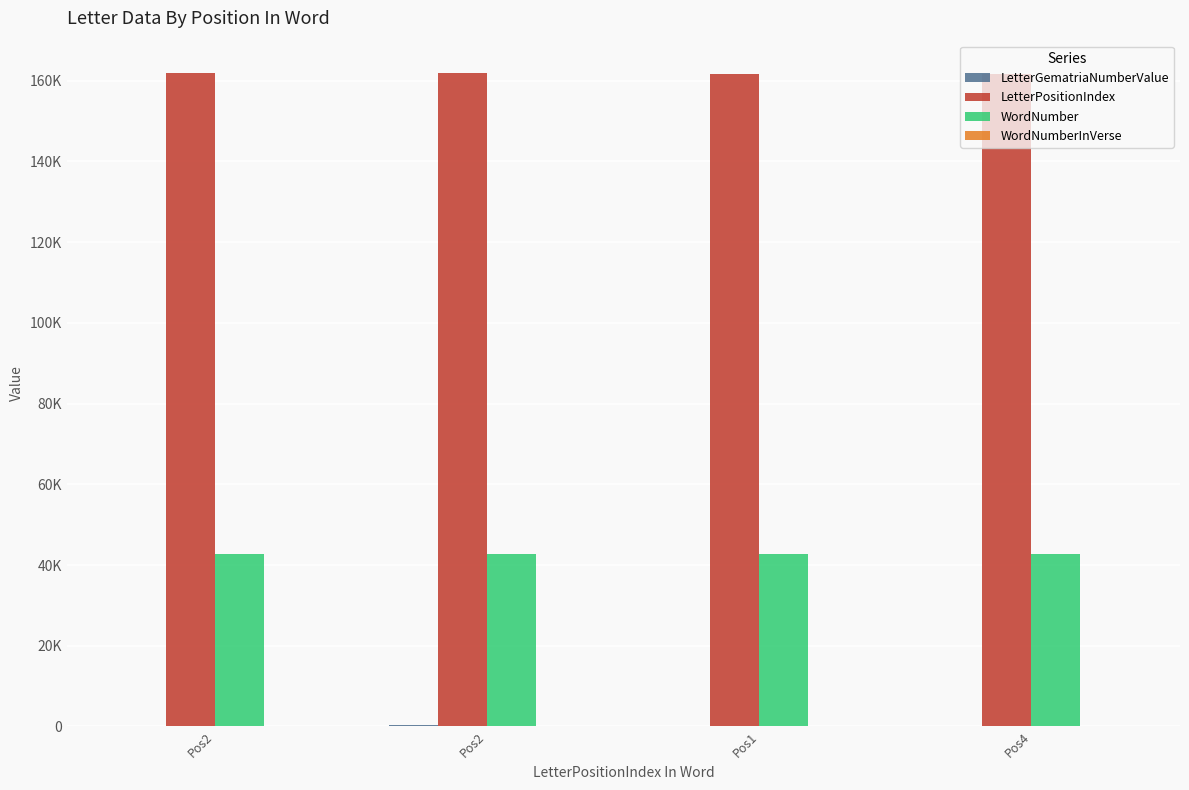

Which series has the widest spread of values?

LetterGematriaNumberValue